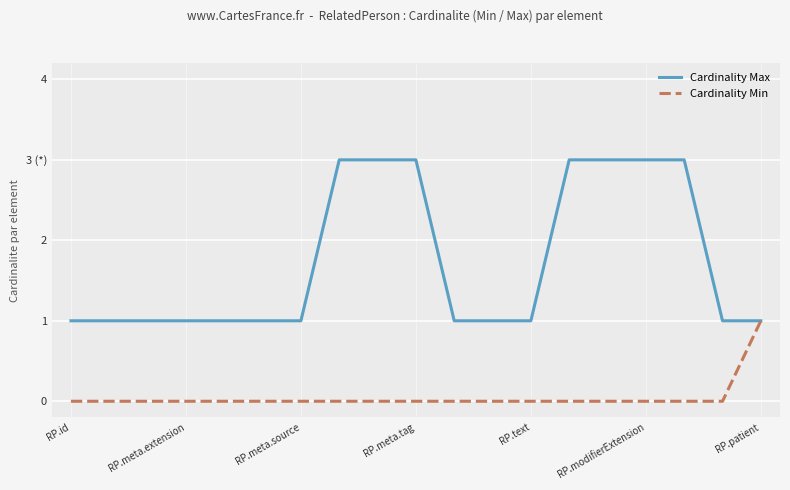

Reading left to right, extract all data points from this chart.

Cardinality Max: 1	1	1	1	1	1	1	3	3	3	1	1	1	3	3	3	3	1	1
Cardinality Min: 0	0	0	0	0	0	0	0	0	0	0	0	0	0	0	0	0	0	1